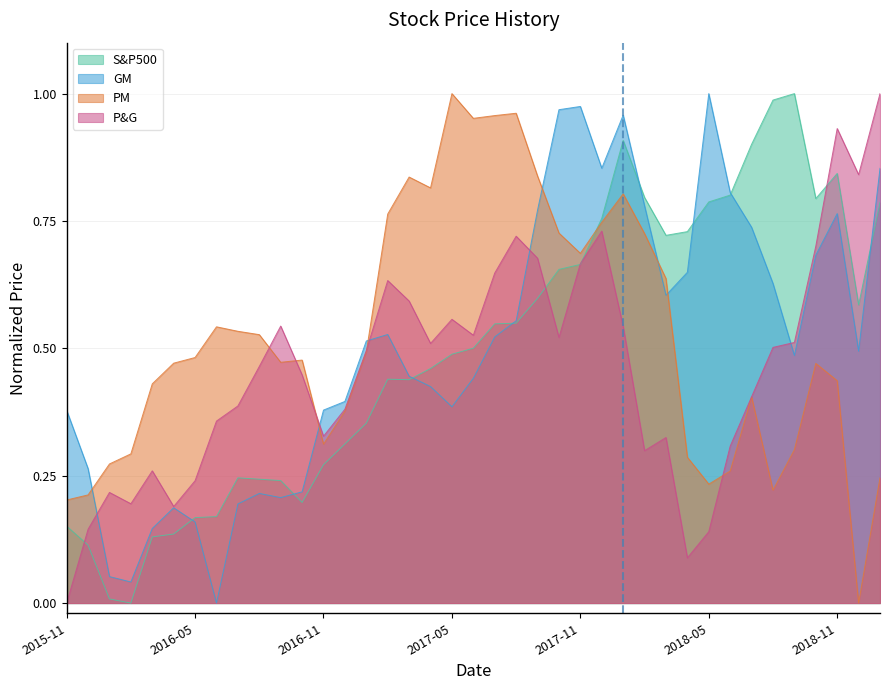

What is the approximate value of PM at 2015-11?

0.2